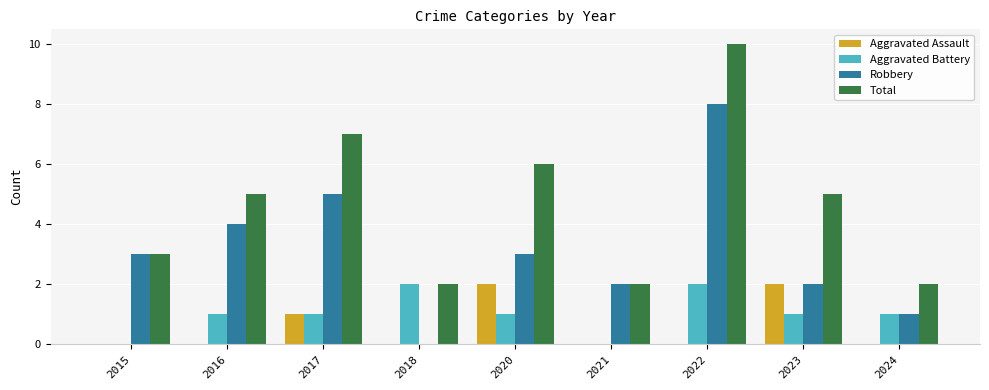

Reading right to left, extract all data points from this chart.

Aggravated Assault: 2024=0	2023=2	2022=0	2021=0	2020=2	2018=0	2017=1	2016=0	2015=0
Aggravated Battery: 2024=1	2023=1	2022=2	2021=0	2020=1	2018=2	2017=1	2016=1	2015=0
Robbery: 2024=1	2023=2	2022=8	2021=2	2020=3	2018=0	2017=5	2016=4	2015=3
Total: 2024=2	2023=5	2022=10	2021=2	2020=6	2018=2	2017=7	2016=5	2015=3